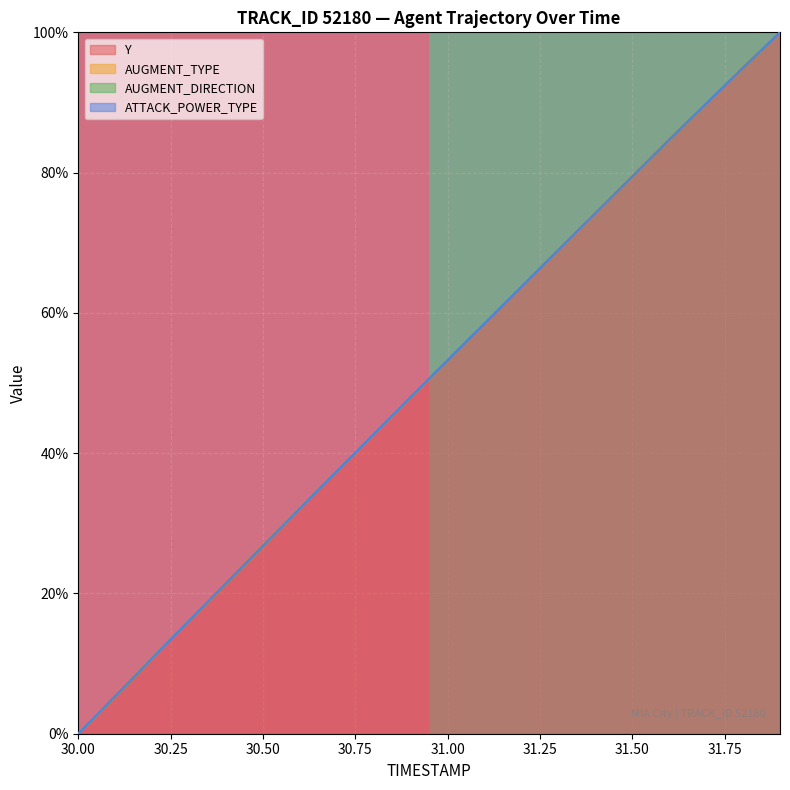

Is it true that row_0 equals 1 at 30.00?

True